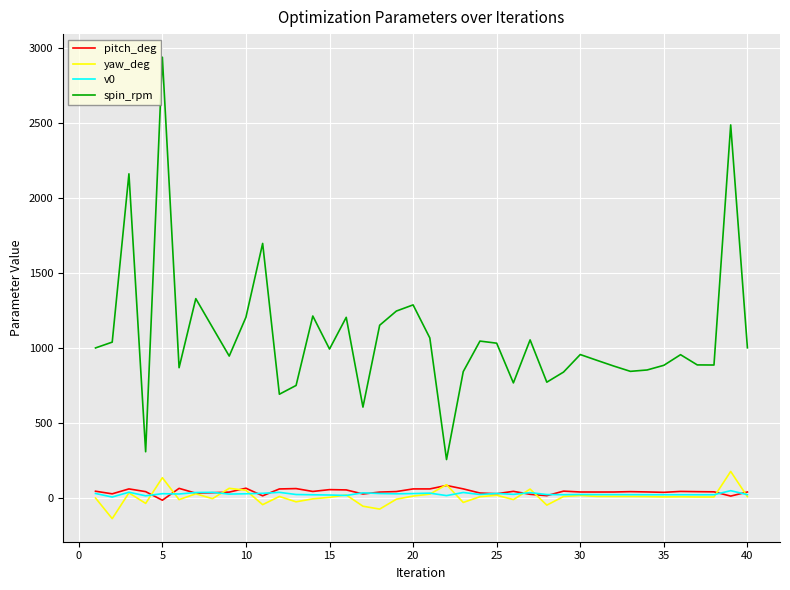

What is the highest value of the yaw_deg series?

176.8